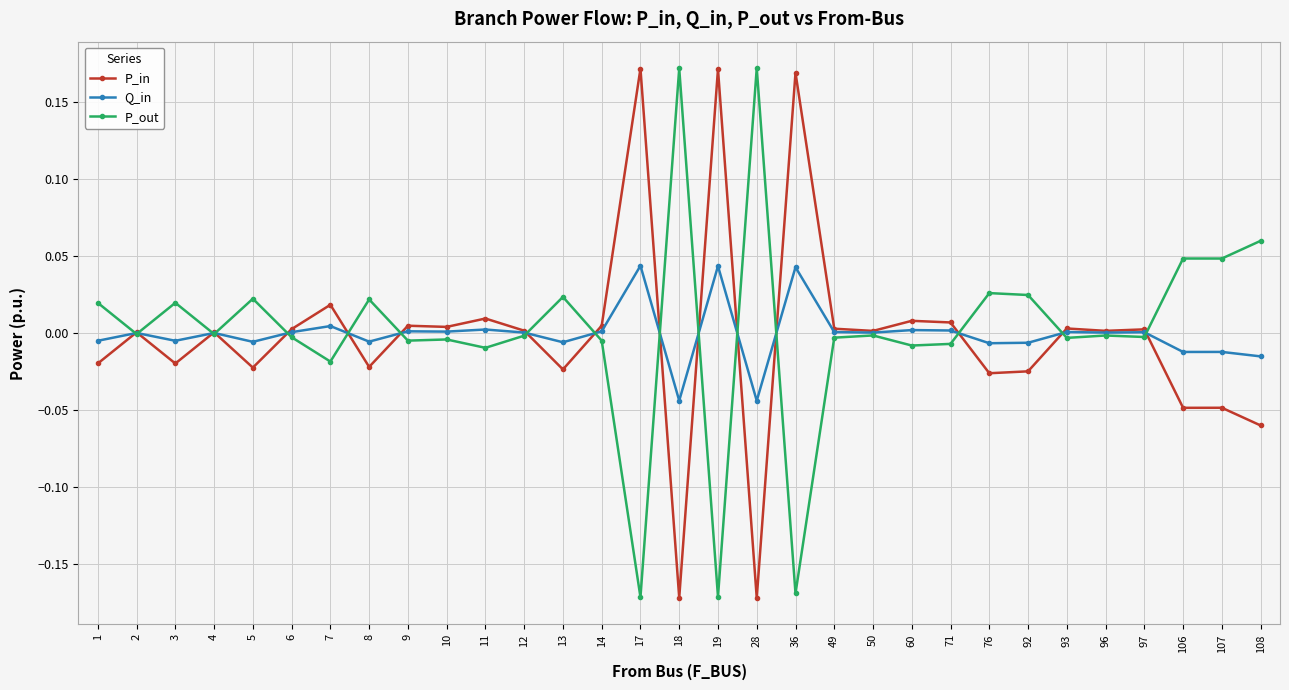

What are all the series names shown in the legend?

P_in, Q_in, P_out